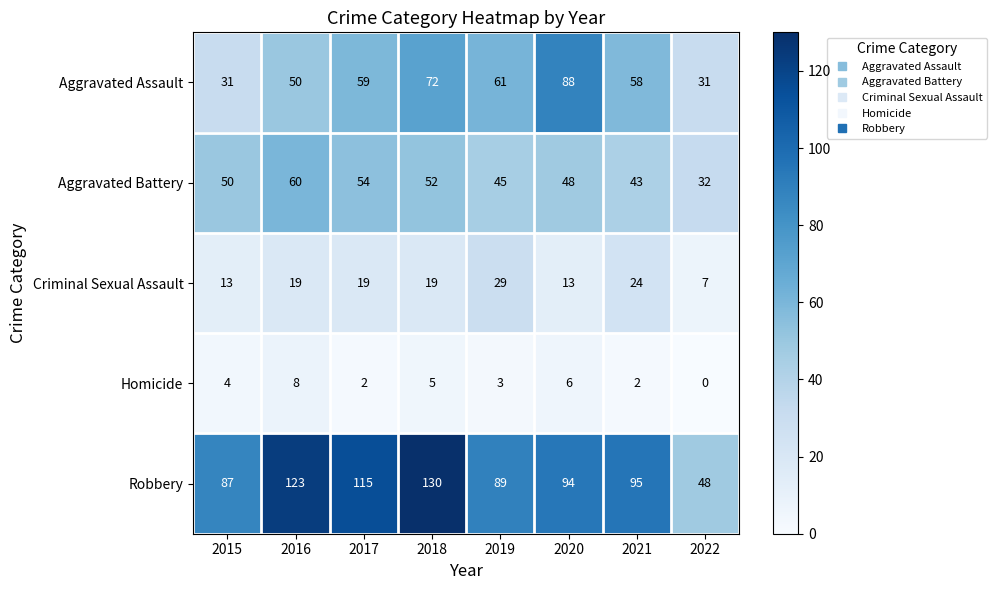

List the series in order of their peak value, lowest first.

Homicide, Criminal Sexual Assault, Aggravated Battery, Aggravated Assault, Robbery